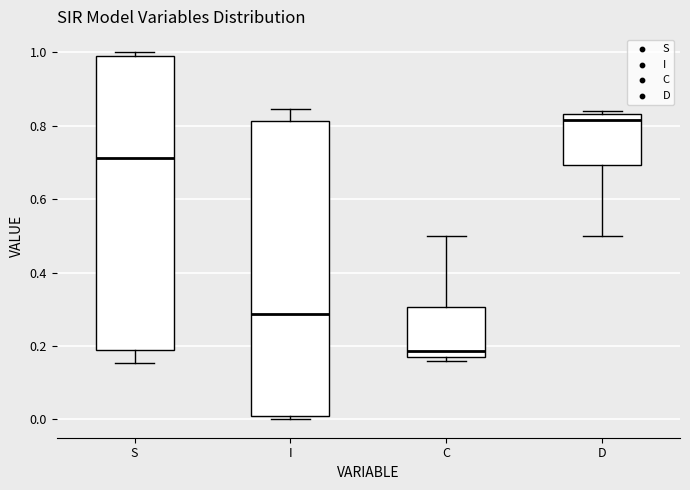

Reading left to right, transcribe this box plot: for each box, give where its median line is, the range the box spans, and where its two whiskers end, as read against the y-axis. The values are not printed on the chart, so give them approximately, as read against the axis.

S: median 0.72, box 0.18 to 1.00, whiskers 0.16 to 1.00 (just above the box's upper edge)
I: median 0.28, box 0.00 to 0.82, whiskers 0.00 (just below the box's lower edge) to 0.84
C: median 0.18, box 0.16 to 0.30, whiskers 0.16 (just below the box's lower edge) to 0.50
D: median 0.82, box 0.70 to 0.84, whiskers 0.50 to 0.84 (just above the box's upper edge)